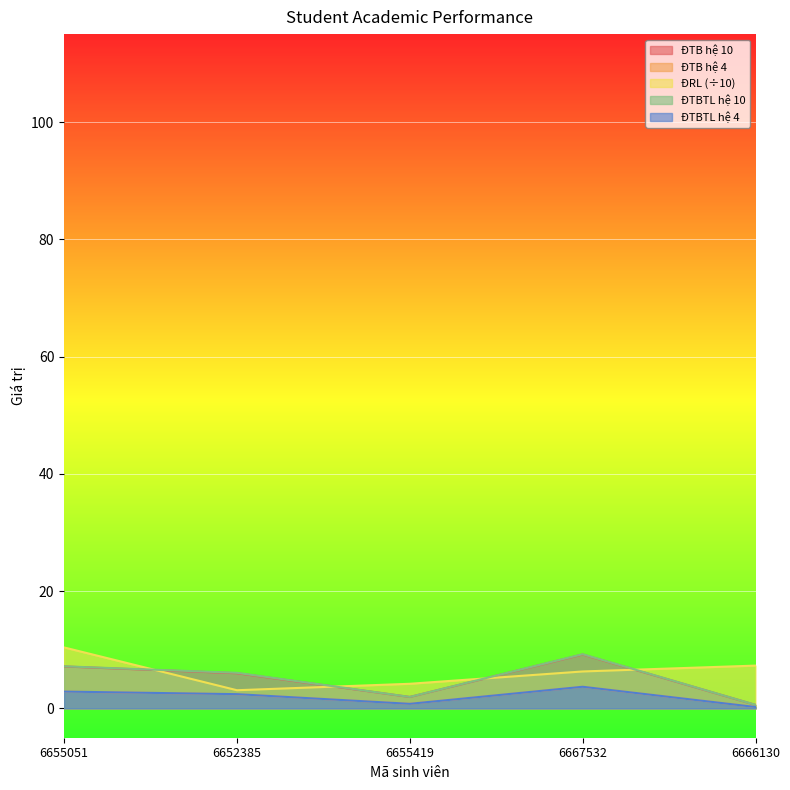

How many lines are shown in the chart?

5